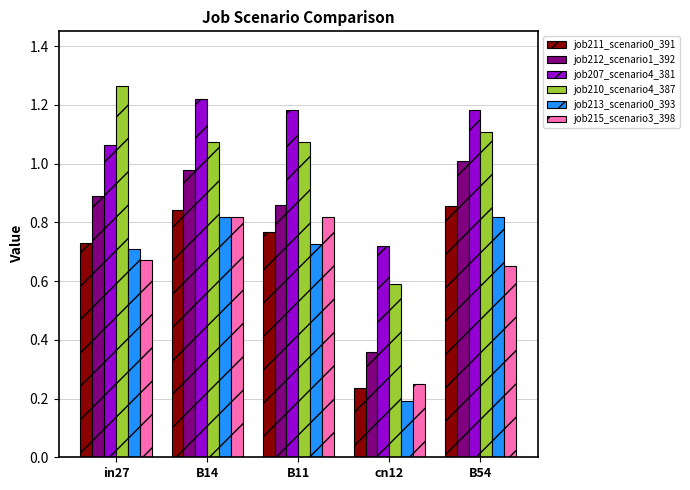

Is it true that job207_scenario4_381 equals 1.9 at B14?

False